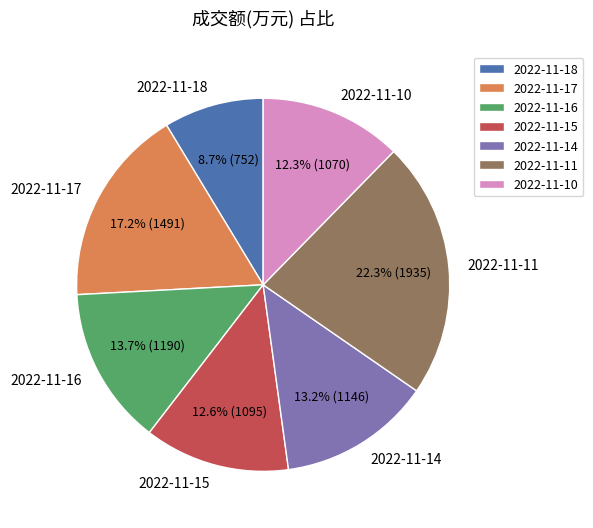

To the nearest percent, what is the difference between the 2022-11-14 and 2022-11-11 slice percentages?

9%